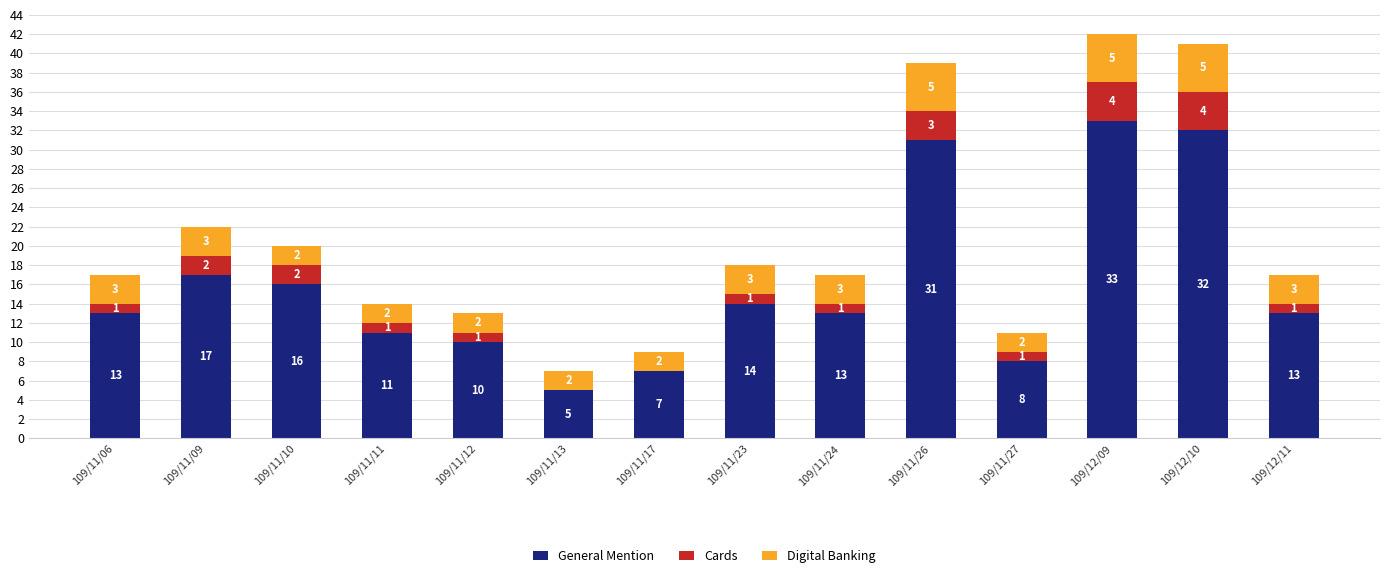

The value of General Mention at 109/12/09 is 33. True or false?

True